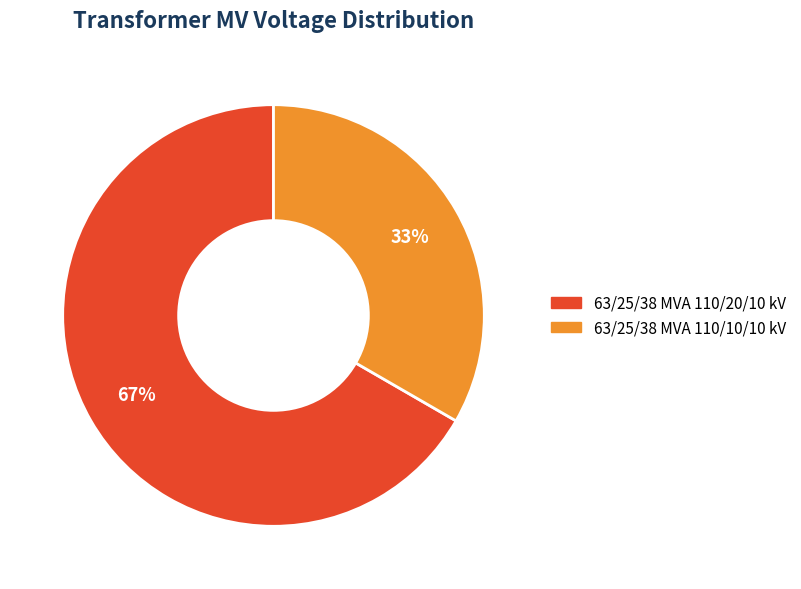

Approximately how many times larger is the value at 63/25/38 MVA 110/20/10 kV compared to 63/25/38 MVA 110/10/10 kV?

2.0